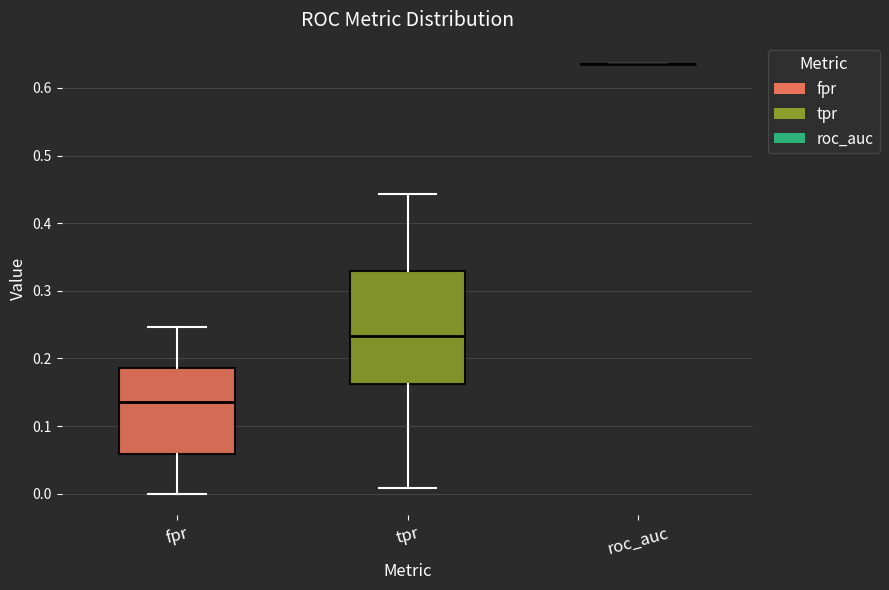

Reading left to right, transcribe this box plot: for each box, give where its median line is, the range the box spans, and where its two whiskers end, as read against the y-axis. The values are not printed on the chart, so give them approximately, as read against the axis.

fpr: median 0.14, box 0.06 to 0.19, whiskers 0.00 to 0.25
tpr: median 0.23, box 0.16 to 0.33, whiskers 0.01 to 0.44
roc_auc: box collapsed to a line at 0.64, whiskers 0.64 to 0.64